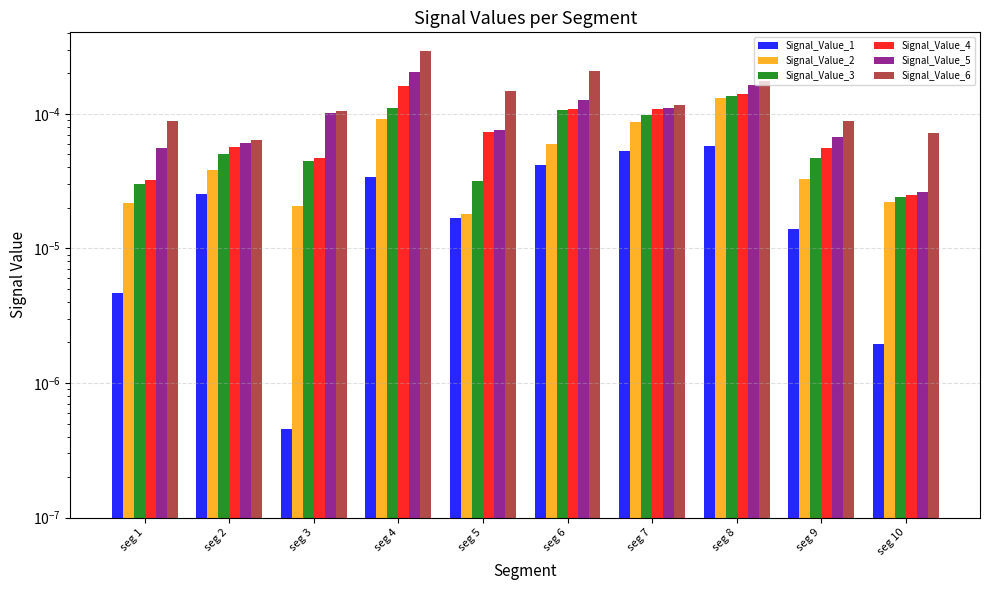

How many bars are there in each group?

6